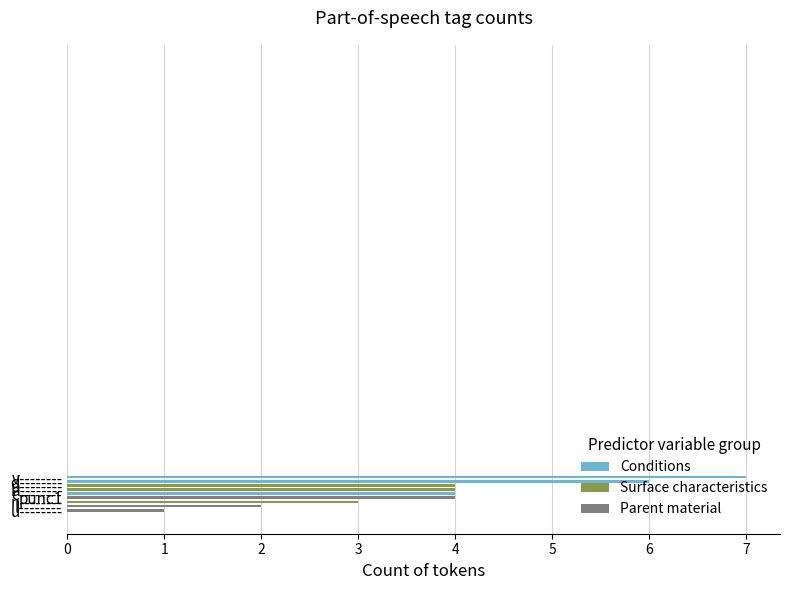

What is the average value?

4